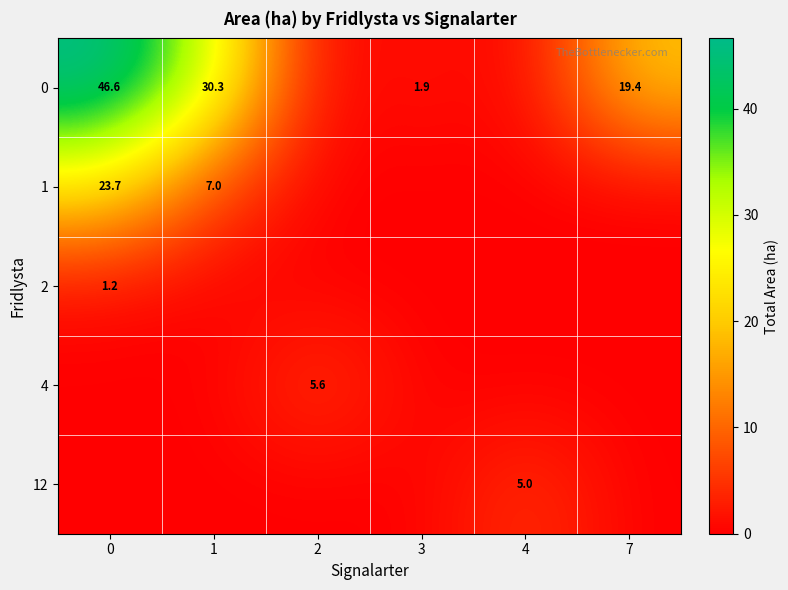

Is it true that 0 equals 83.7 at 0?

False